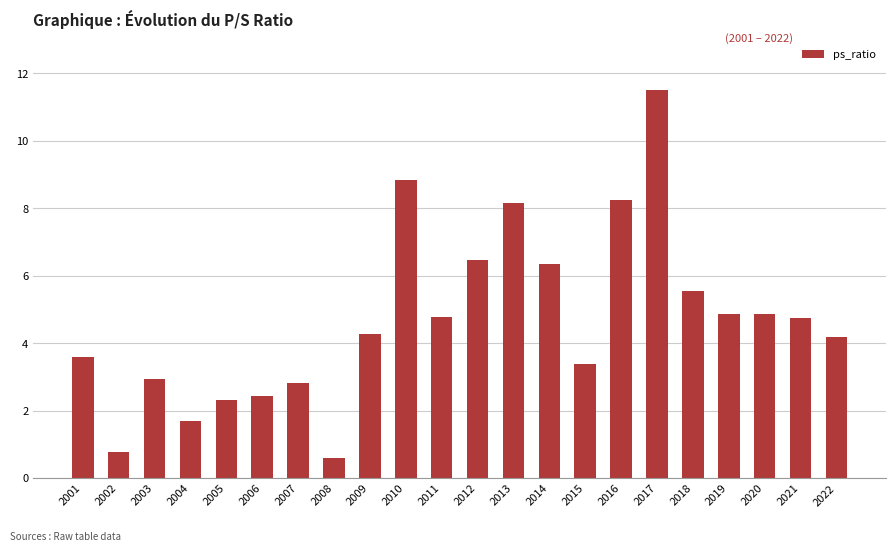

Count the number of values greater than 4.

13